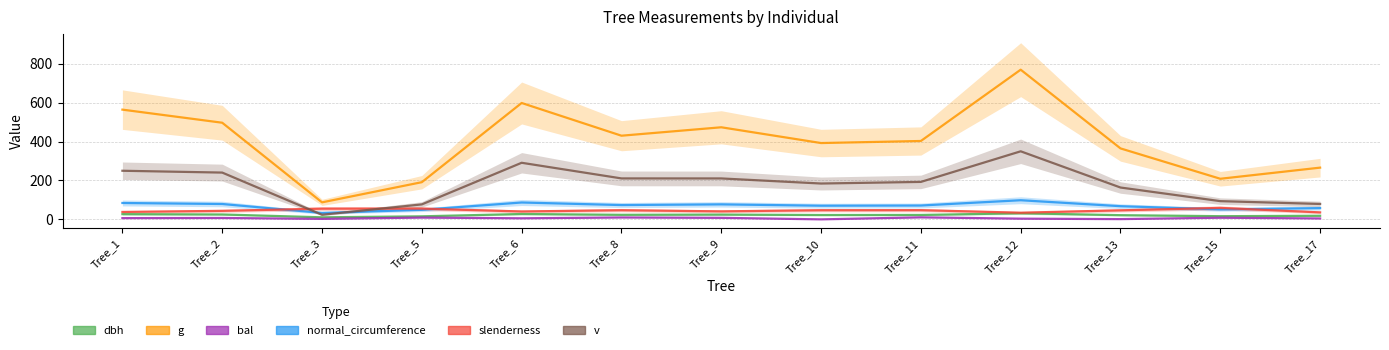

What is the value of the slenderness point at the 11th from the left?

46.4